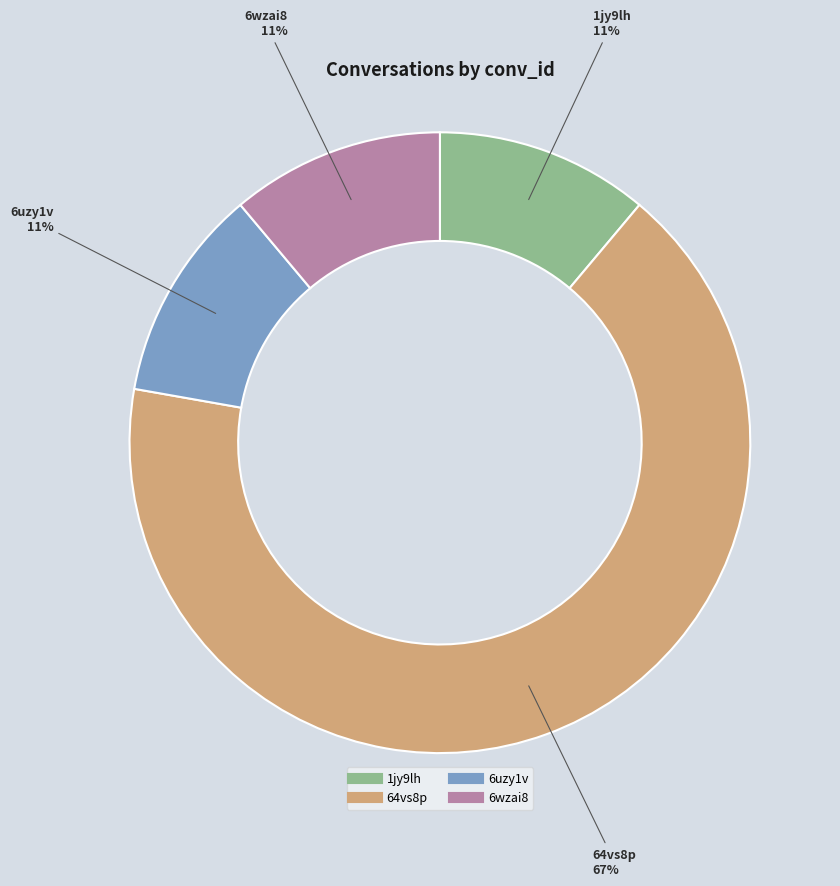

What is the largest slice in the pie chart?

64vs8p